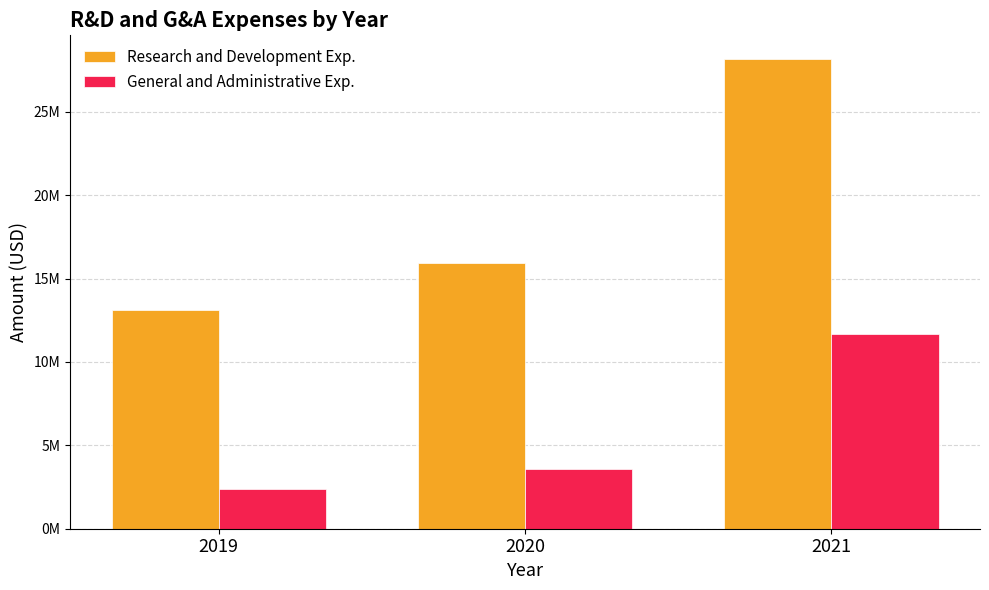

True or false: General and Administrative Exp. has a value of 3608000 at 2020.

True